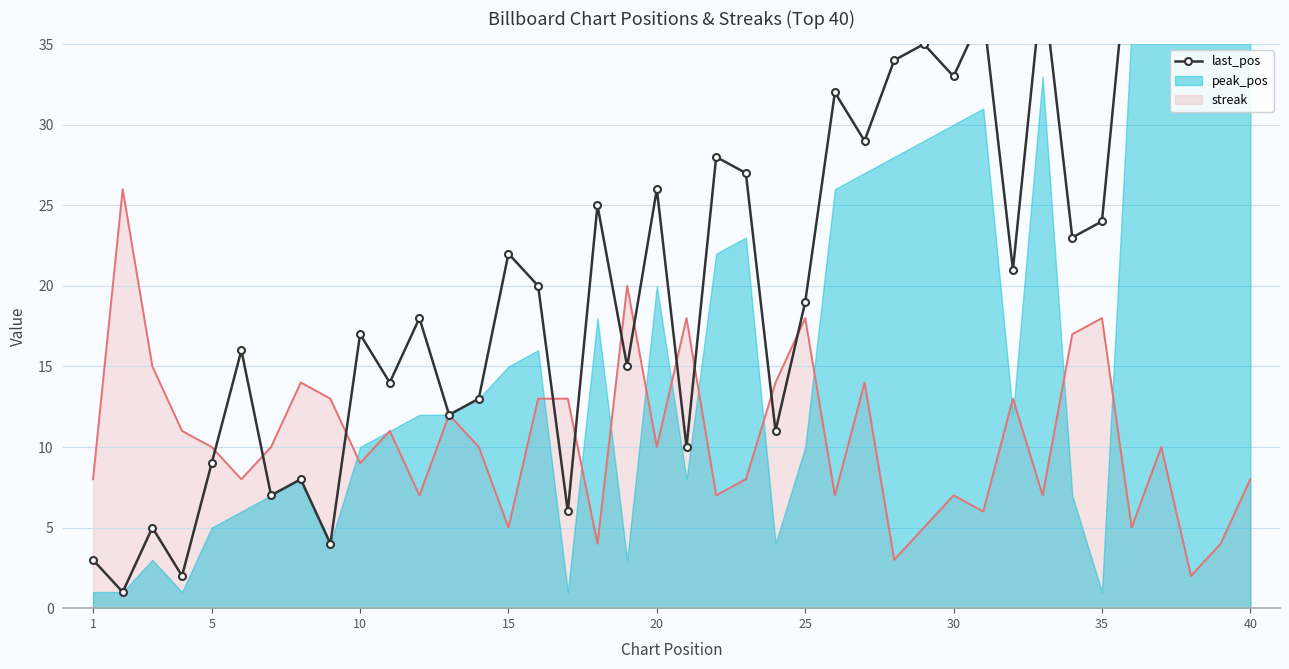

The value of streak at 30 is 4. True or false?

False